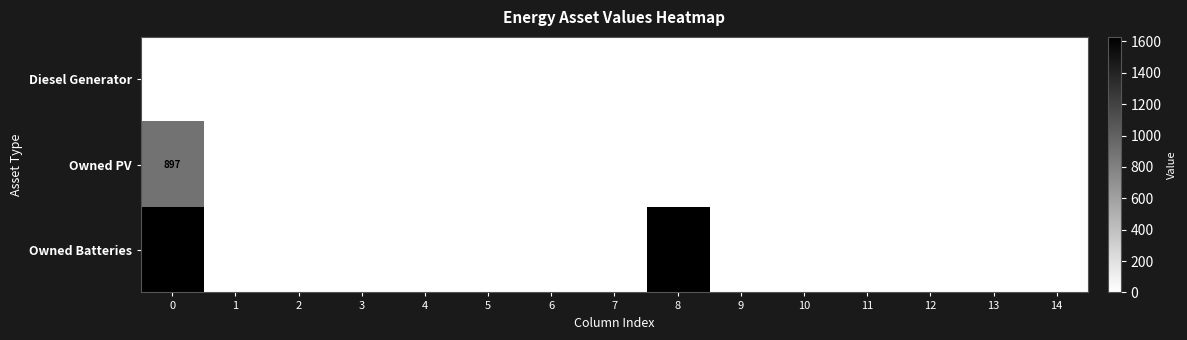

The Owned PV series shows 401 at 14. True or false?

False